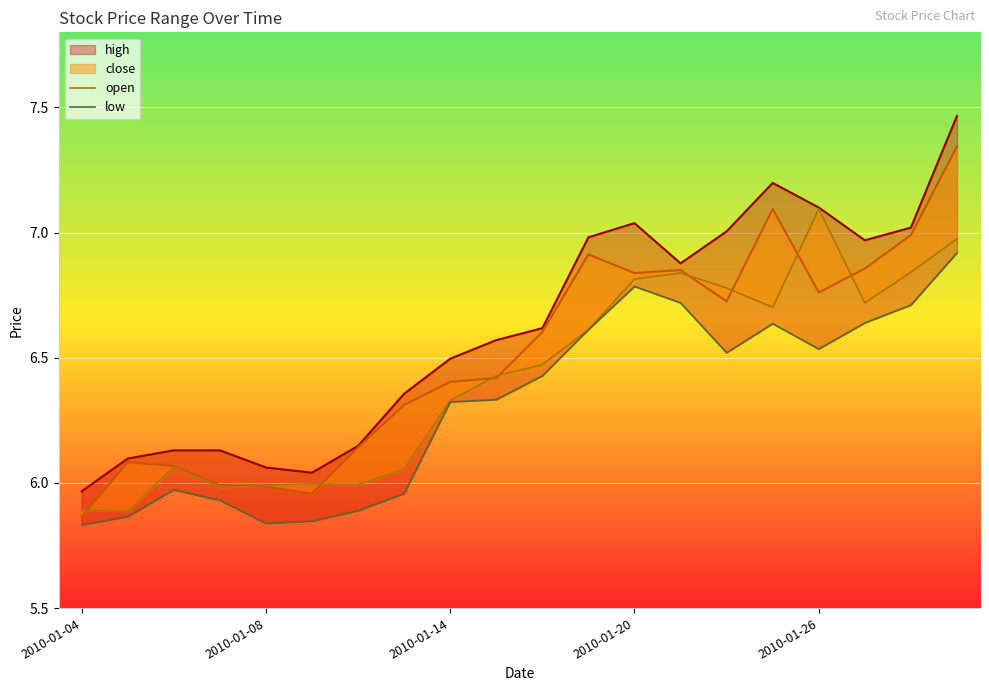

True or false: low and open cross at least once.

False